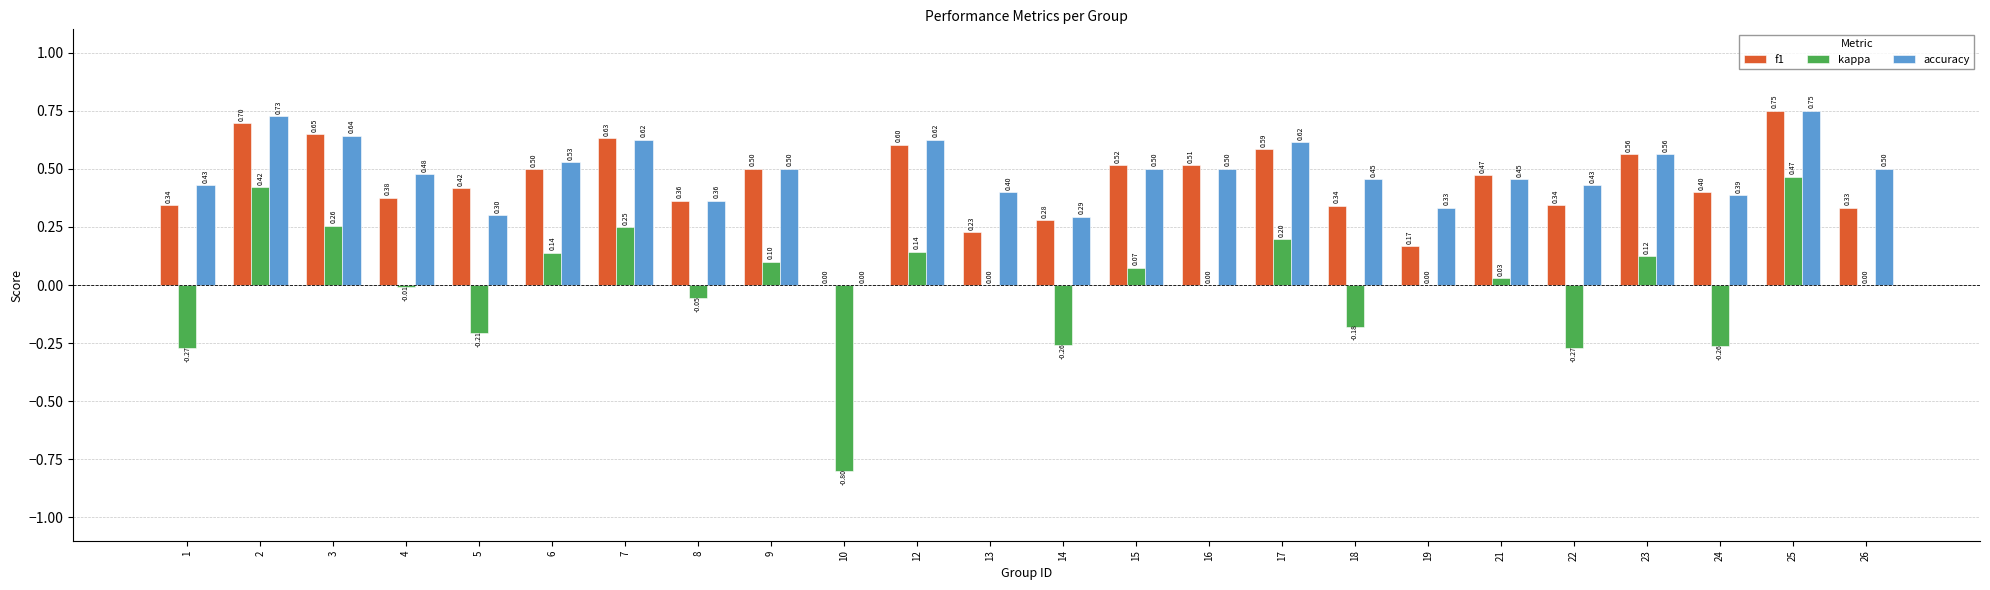

Which series has the largest total across all categories?

accuracy